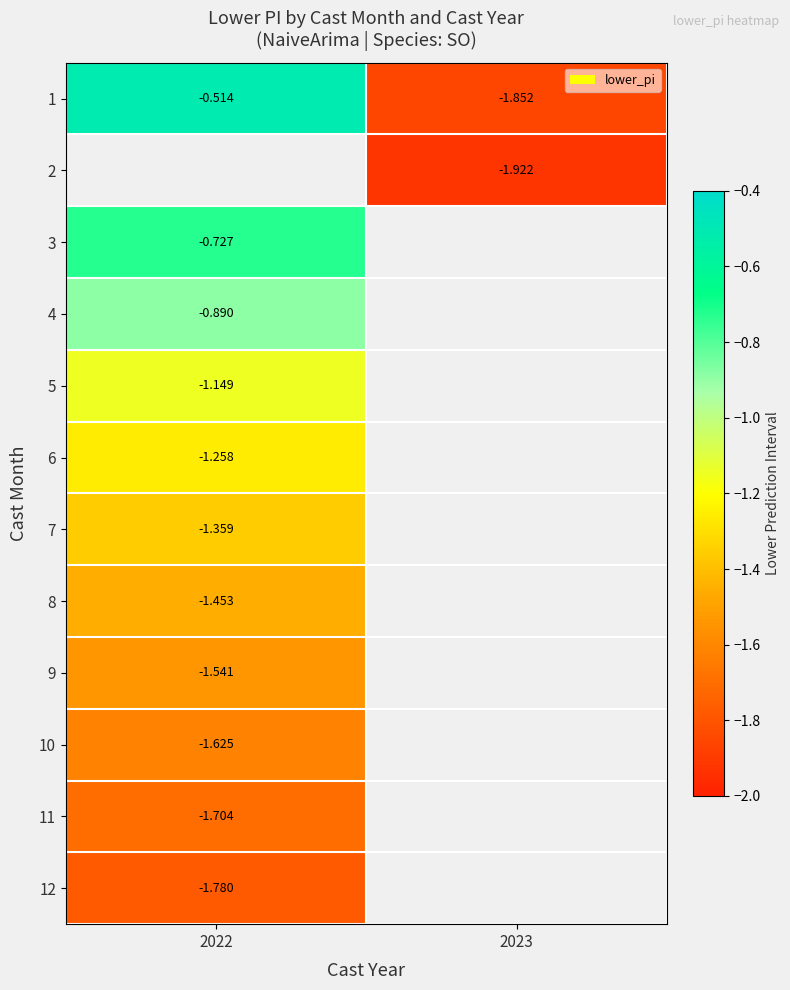

At which label is 10 closest to -1?

2022